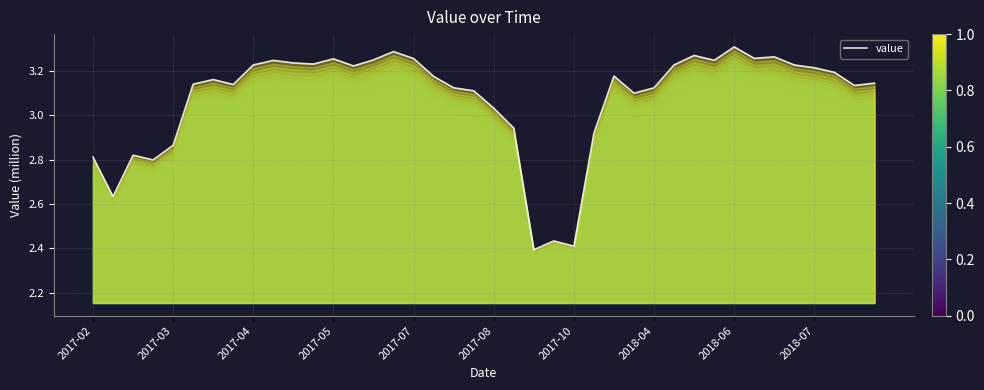

The chart shows a value of 2.9 at 25. True or false?

True